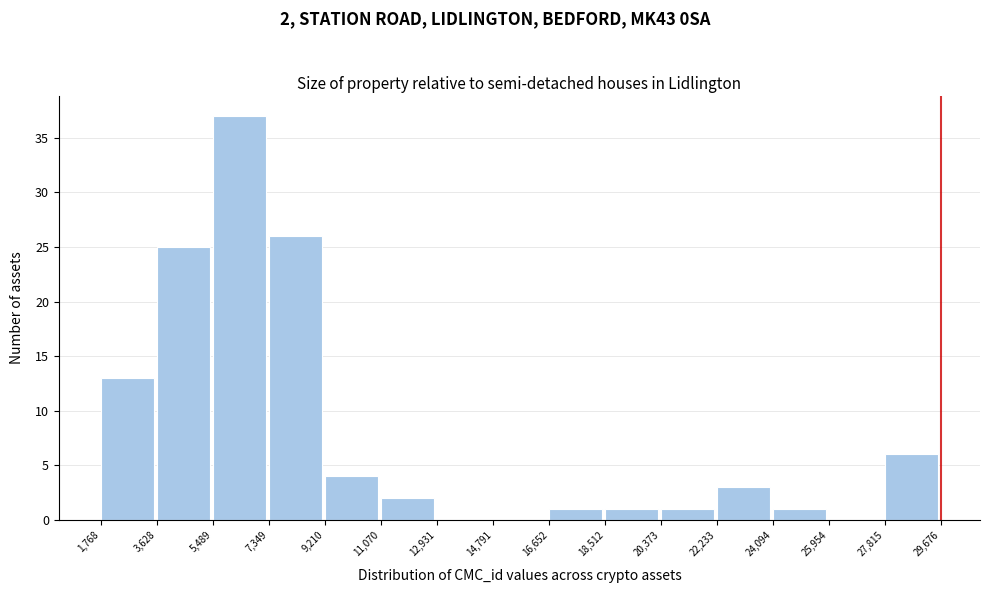

Over which range of the x-axis is the bar tallest?

5,489 to 7,349